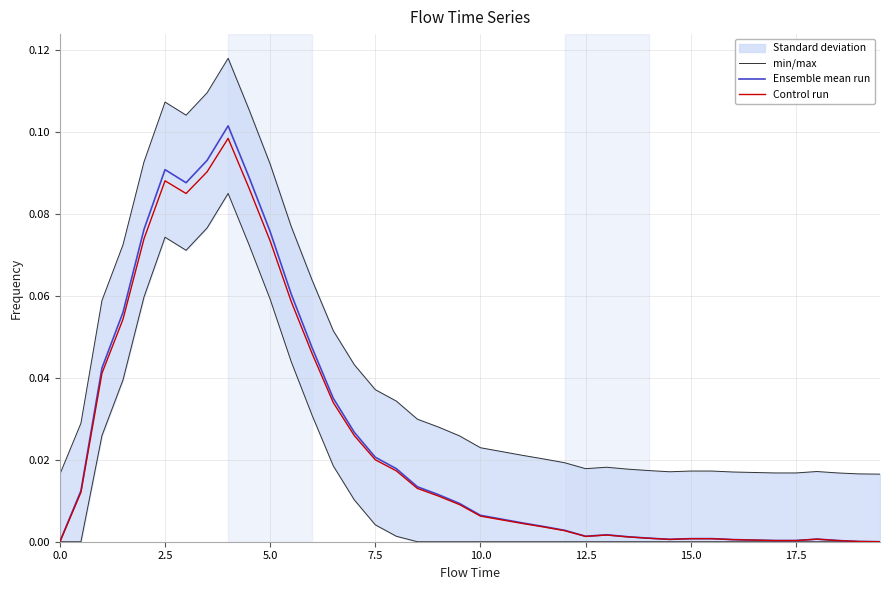

How many lines are shown in the chart?

3